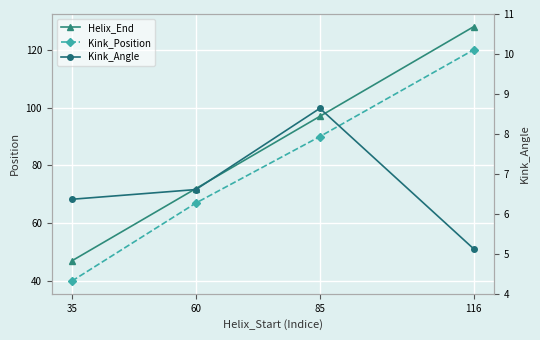

True or false: Helix_End and Kink_Angle cross at least once.

False